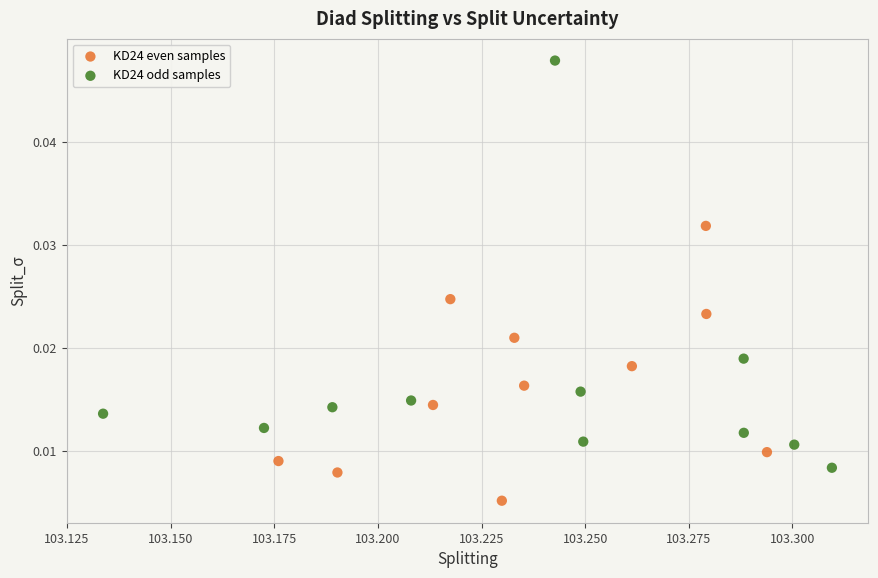

Which series has the largest Y range (max minus min)?

KD24 odd samples